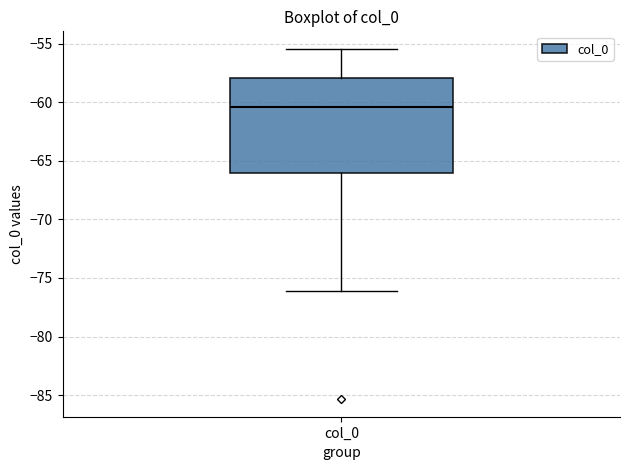

Read this box plot against the y-axis: the position of the median line, the range covered by the box, and the ends of both whiskers. The values are not printed on the chart, so give them approximately, as read against the axis.

median -60.5, box -66.0 to -58.0, whiskers -76.0 to -55.5